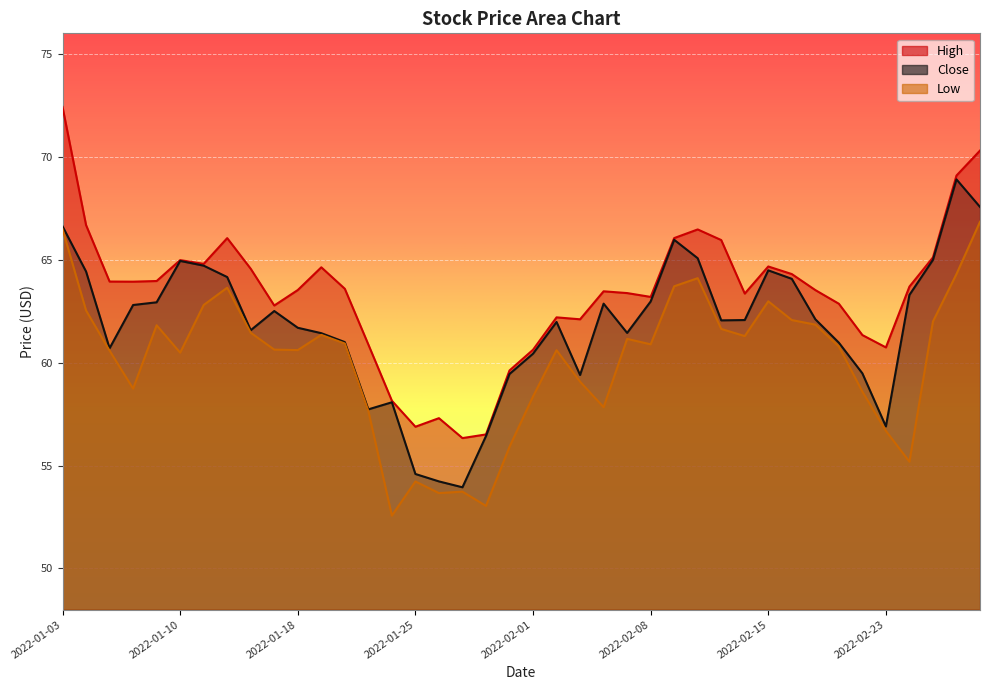

True or false: High has a value of 89.1 at 2022-02-08.

False